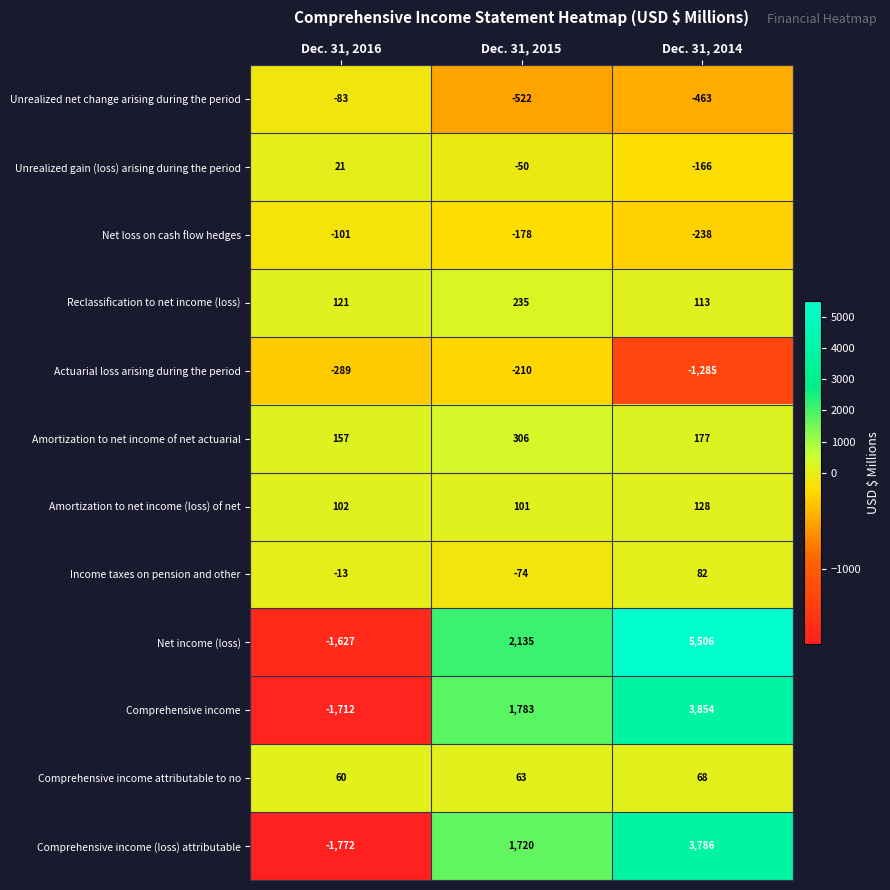

What is the spread (max minus min) of values at Dec. 31, 2014?

6791